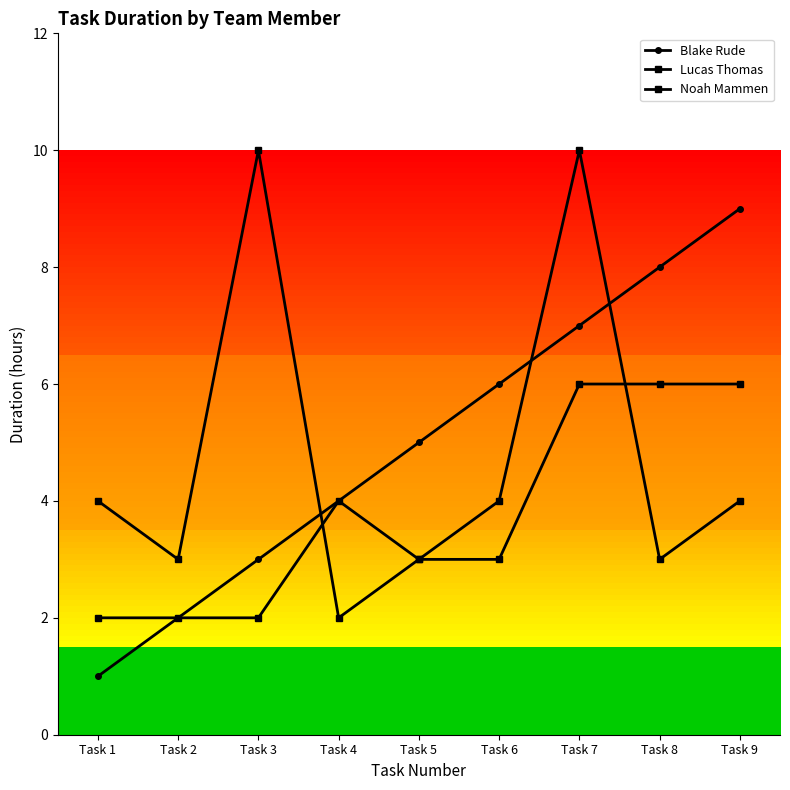

What is the approximate value of Noah Mammen at Task 2?

3